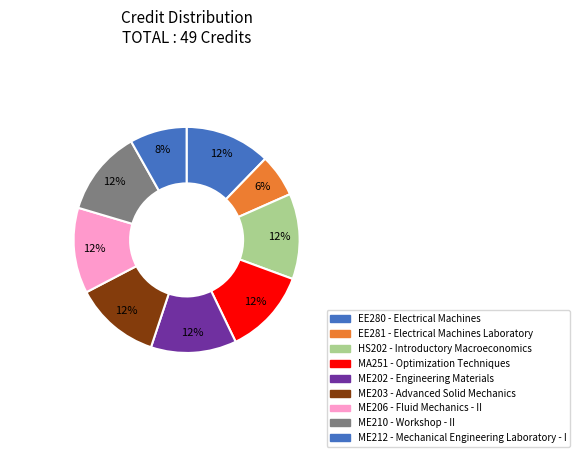

Count the number of slices in the pie.

9